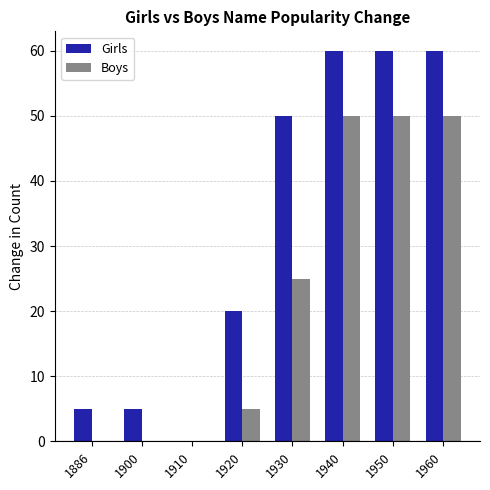

Which series changed the most between 1930 and 1940?

Boys